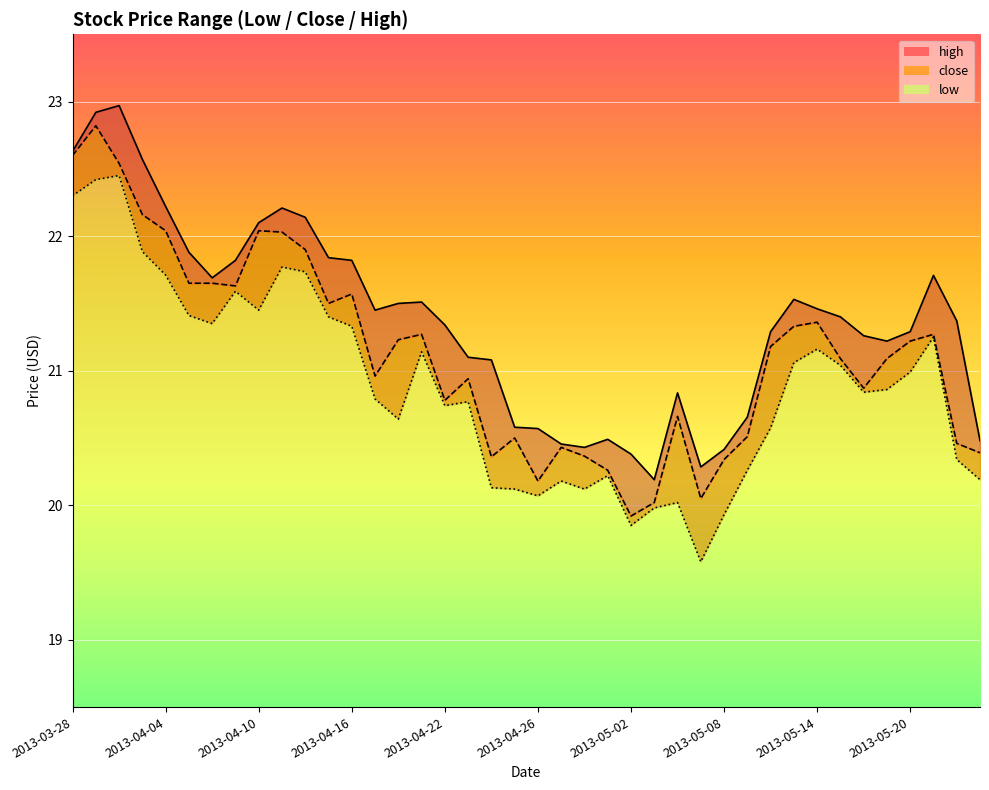

True or false: high and close cross at least once.

False